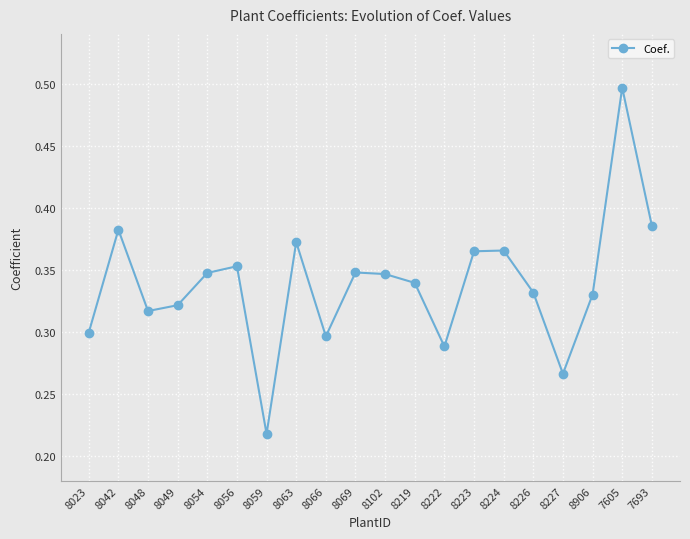

Is it true that the value at 8063 is 0.1?

False